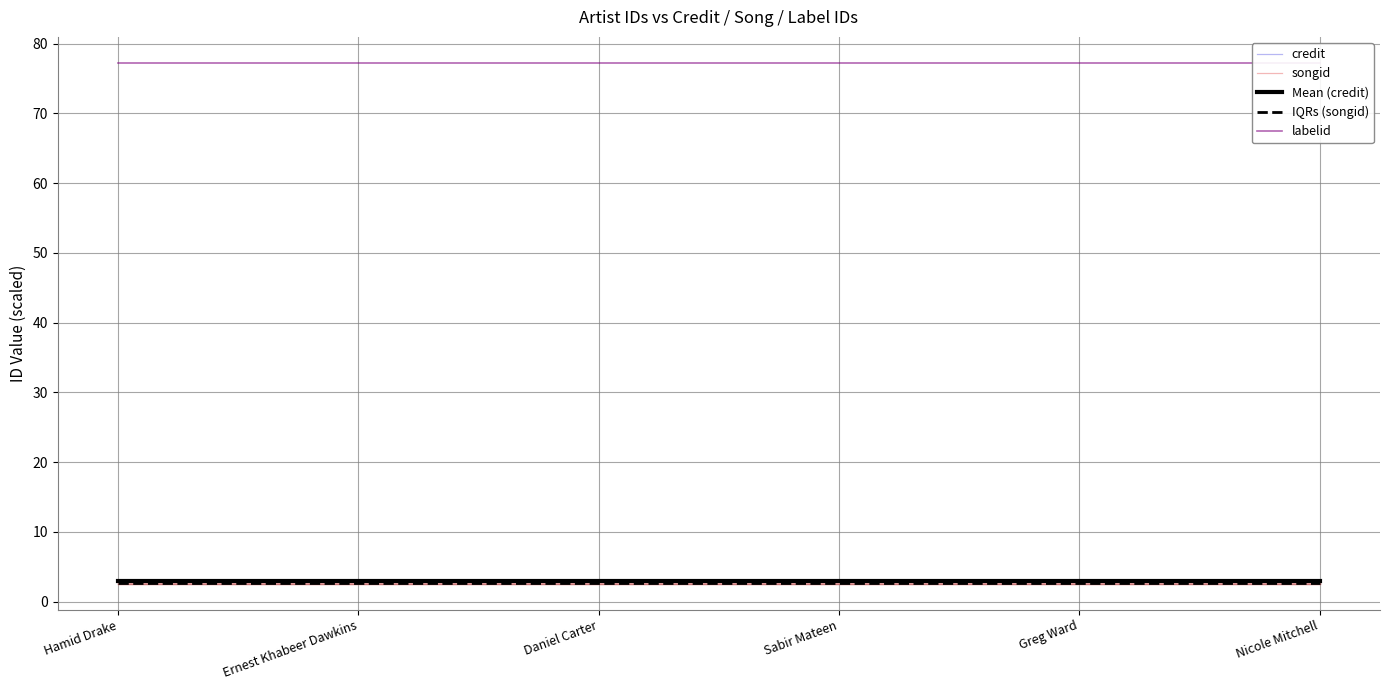

Read the IQRs (songid) value at Hamid Drake.

2.6